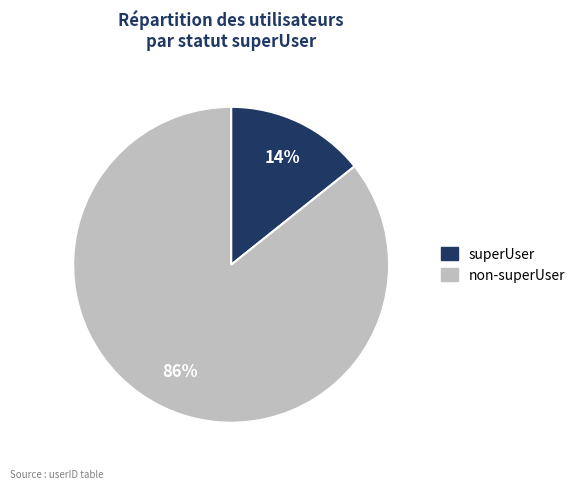

Is the sum of non-superUser and superUser greater than half?

Yes